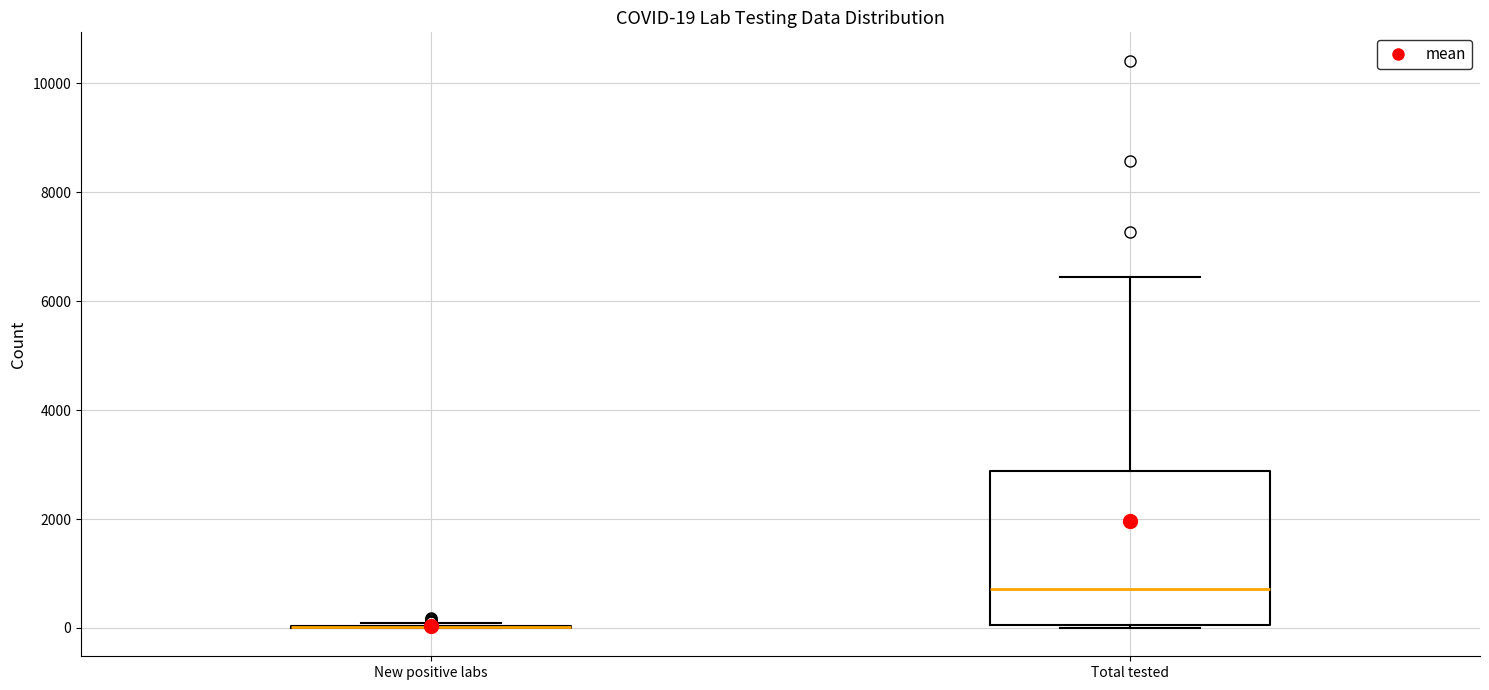

Comparing the boxes themselves (not the whiskers), which one is the tallest?

Total tested